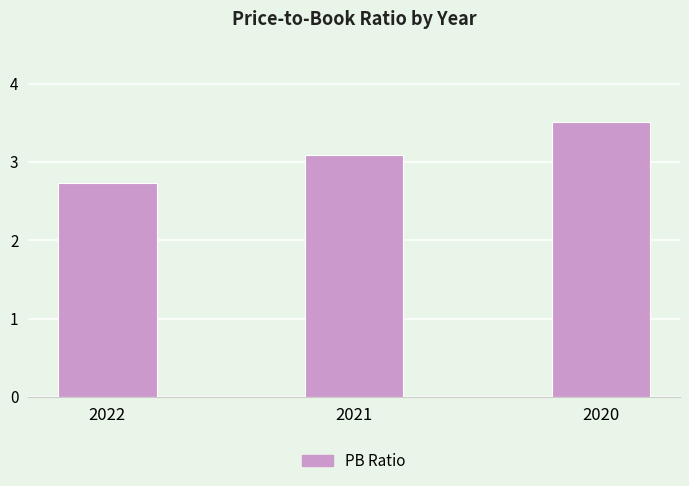

The chart shows a value of 1.4 at 2022. True or false?

False